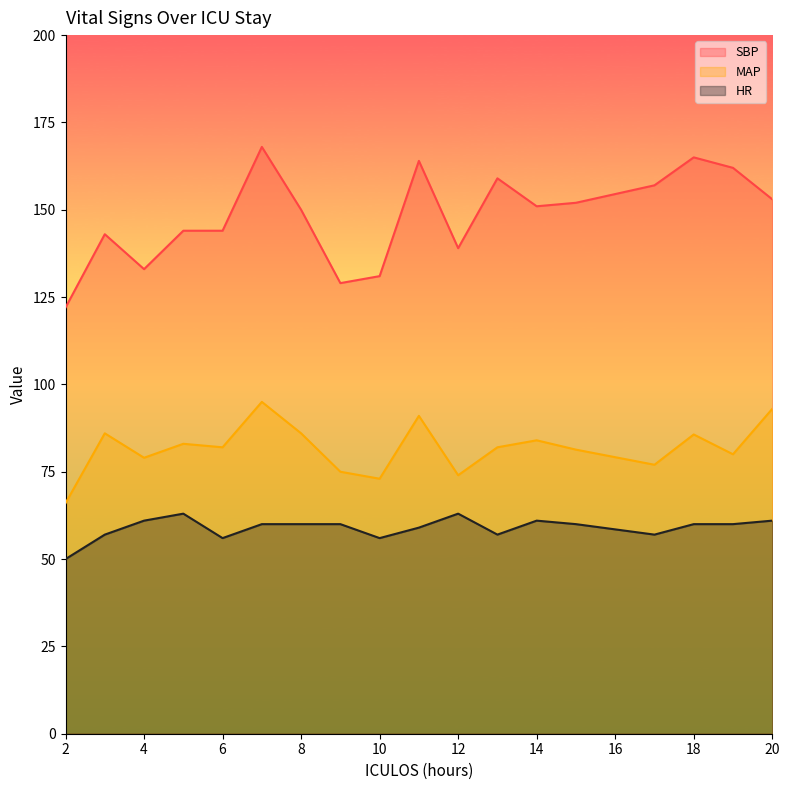

At which category does the chart reach its minimum across all series?

2